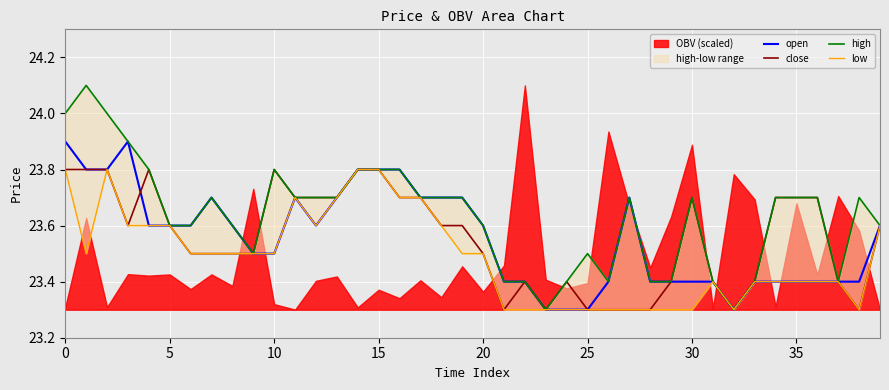

What is the value of the close point at the 8th from the left?

23.5